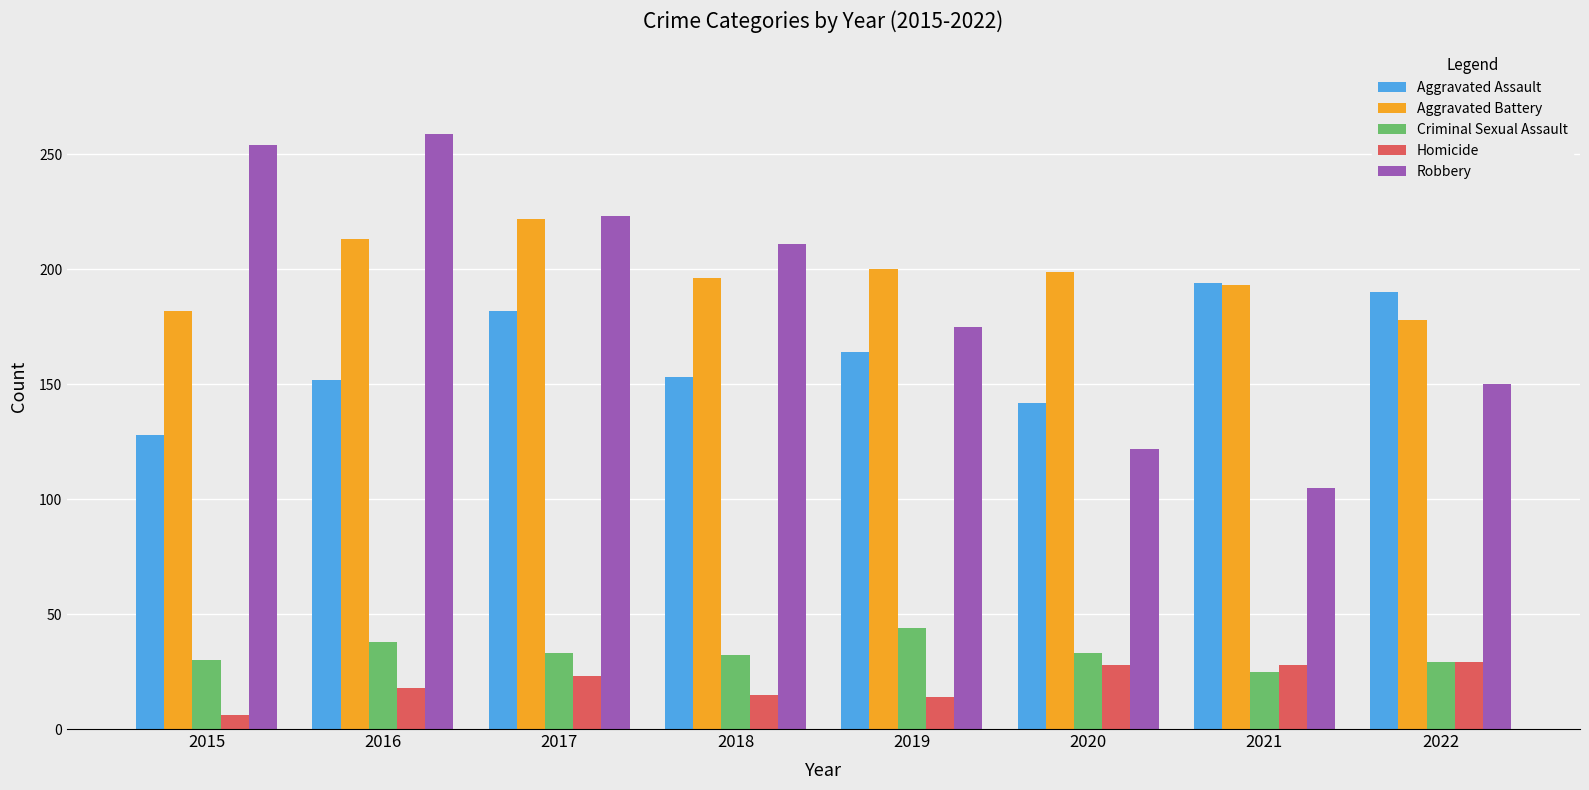

What is the maximum value shown in the chart?

259